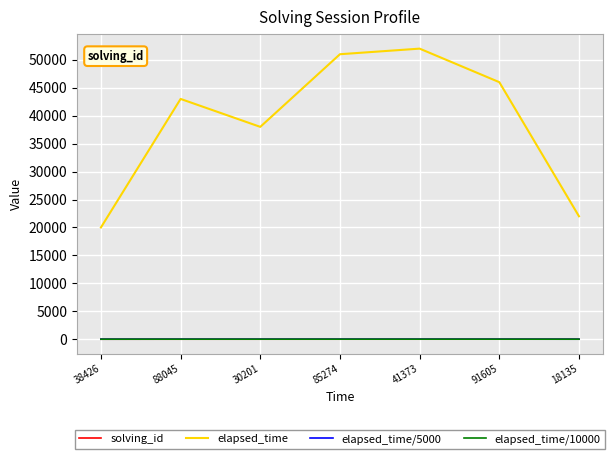

Which series has the largest total across all categories?

elapsed_time